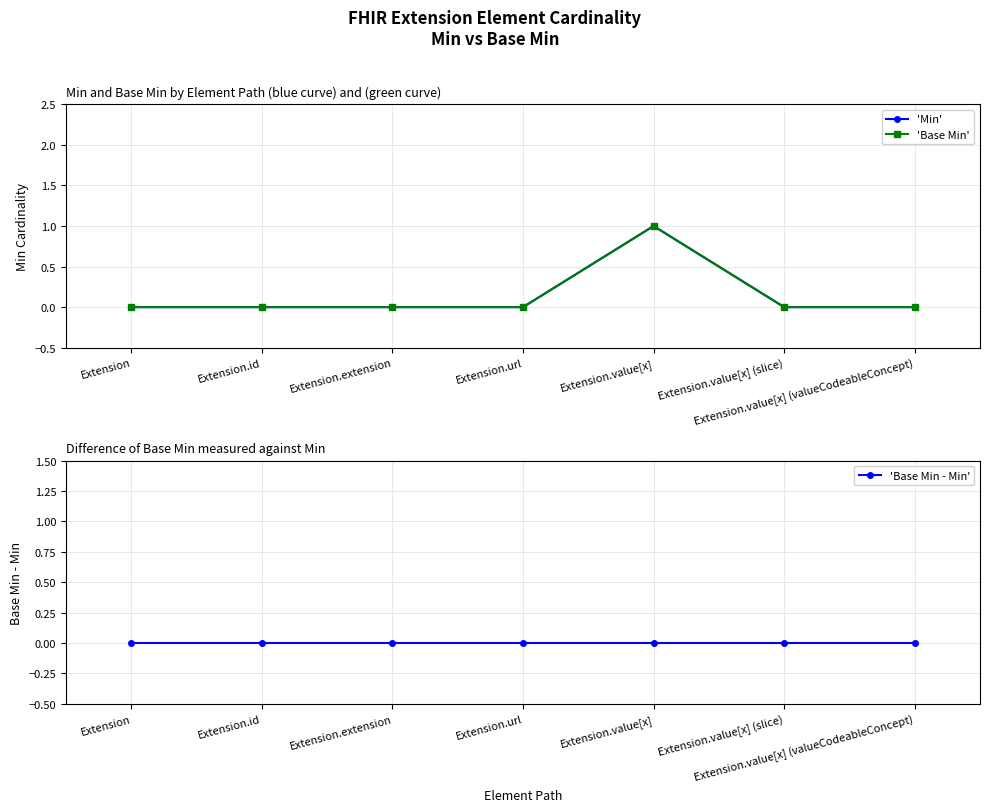

What is the label of the 3rd point from the right?

Extension.value[x]